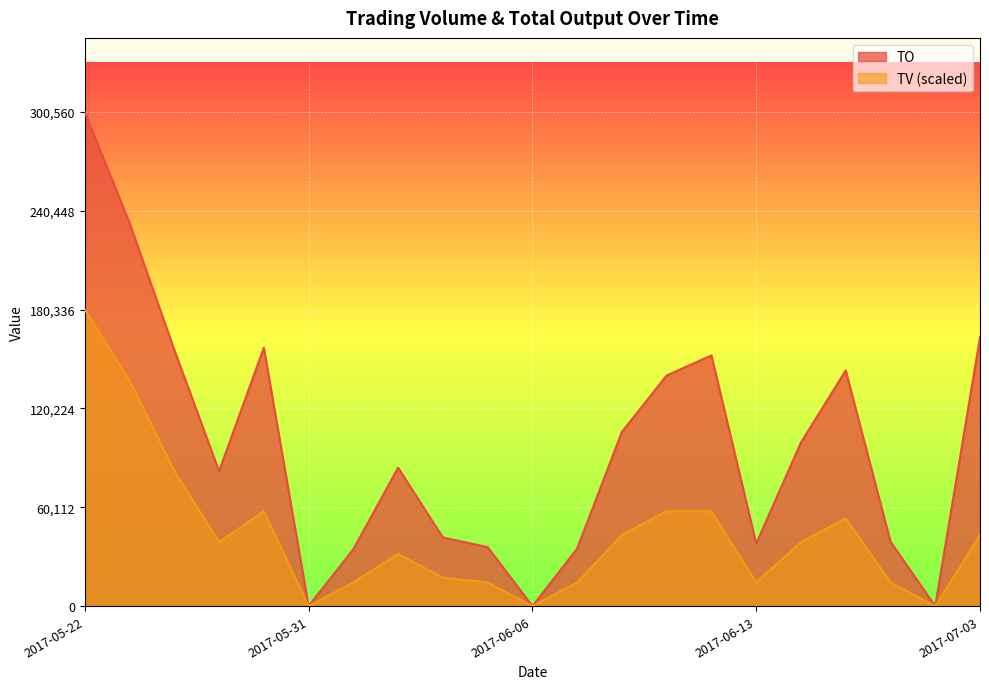

What is the label of the 1st point from the left?

2017-05-22